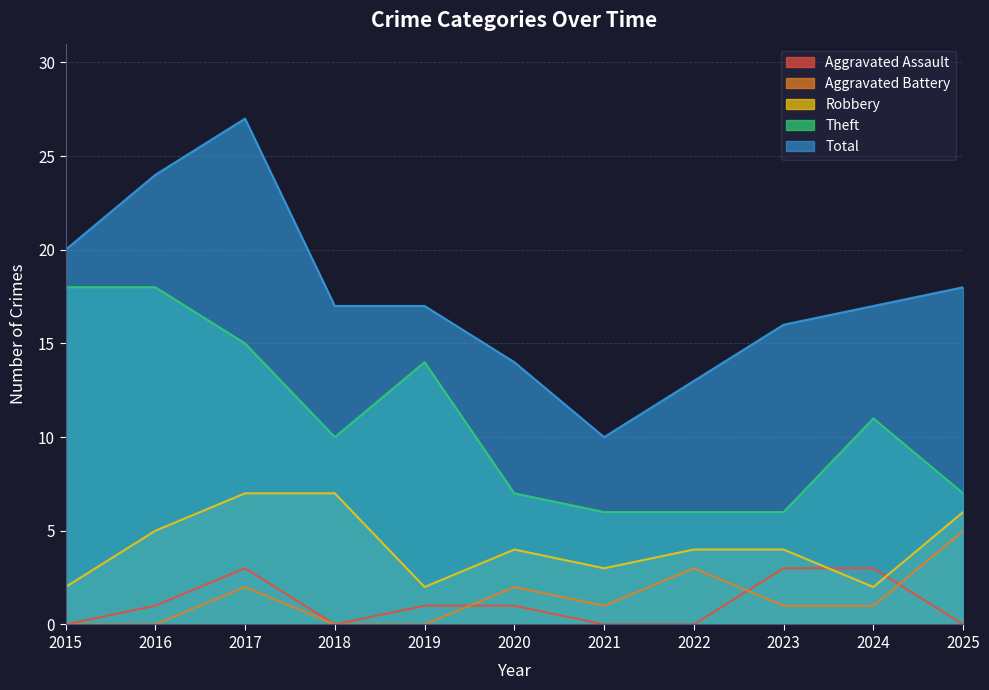

Where is Aggravated Battery nearest to the value 2?

2017